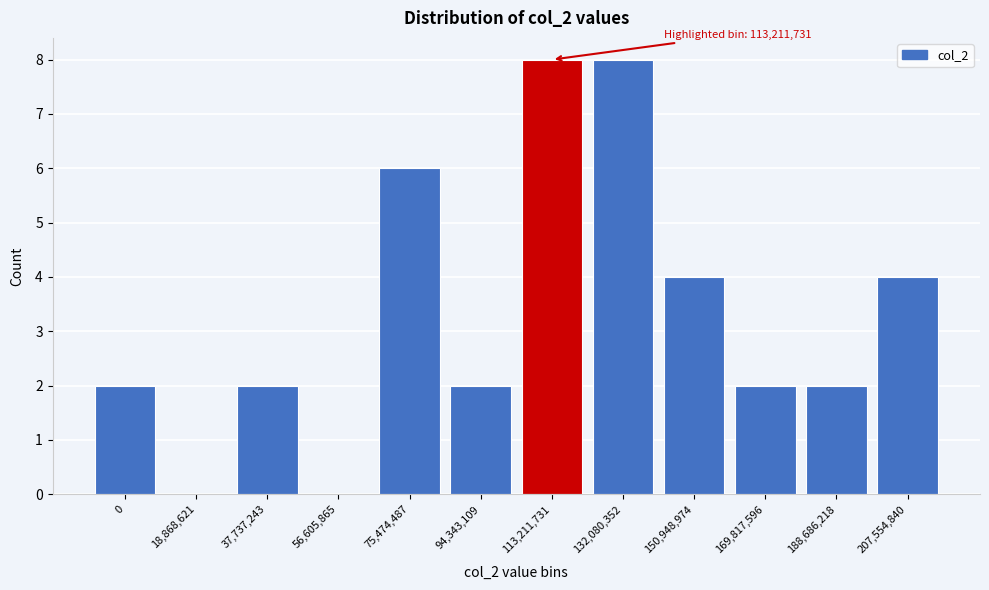

Reading right to left, extract all data points from this chart.

207,554,840=4	188,686,218=2	169,817,596=2	150,948,974=4	132,080,352=8	113,211,731=8	94,343,109=2	75,474,487=6	56,605,865=0	37,737,243=2	18,868,621=0	0=2